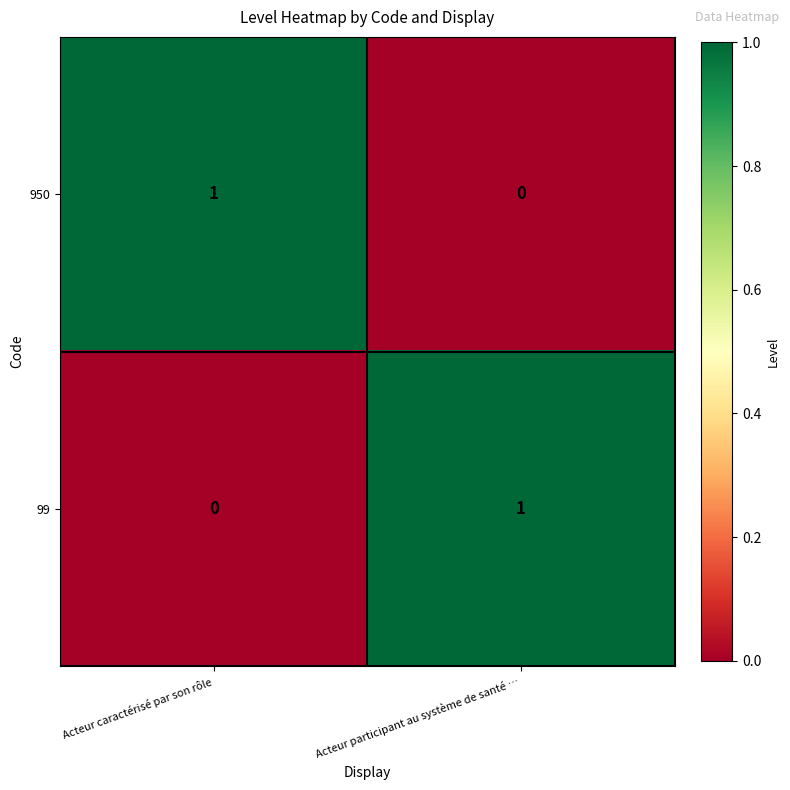

Is the value of 99 at Acteur participant au système de santé … greater than the value of 950 at Acteur participant au système de santé …?

Yes